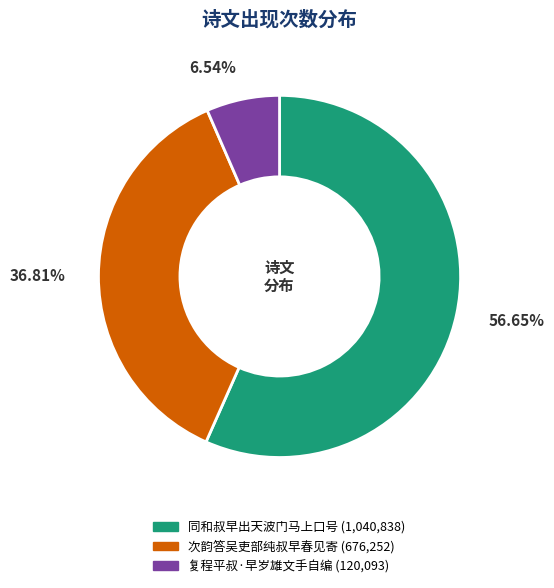

To the nearest percent, what is the difference between the largest and smallest slice percentages?

50%